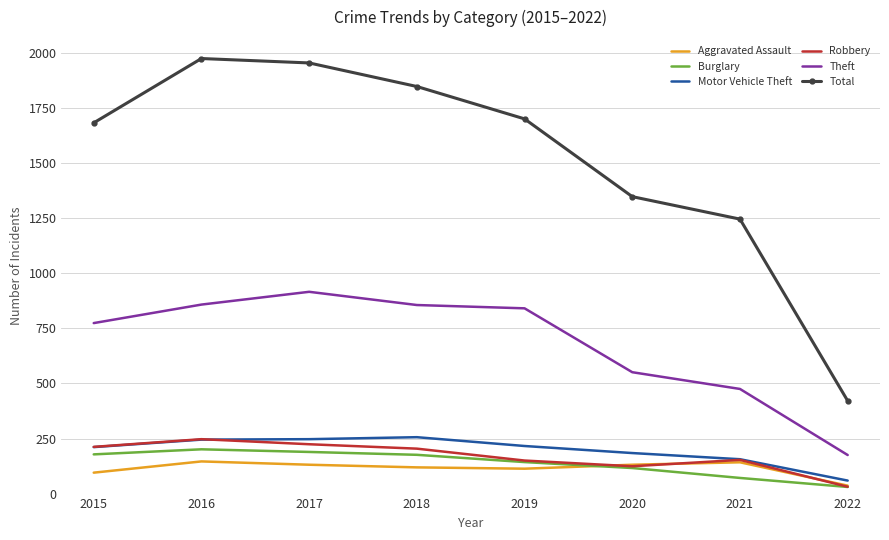

What is the difference between the maximum and minimum values in the Burglary series?

171